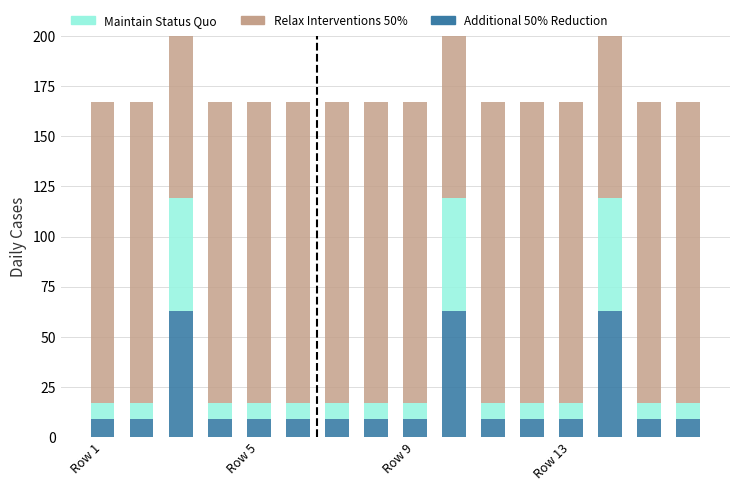

What is the value of the Relax Interventions 50% bar at the 8th from the left?

150